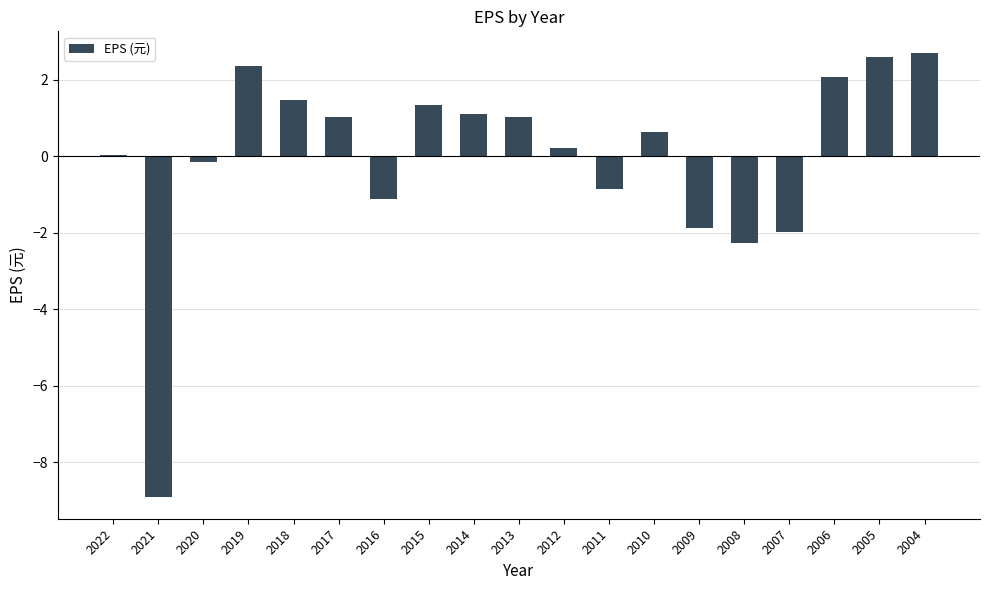

Where is the data nearest to the value -3?

2008